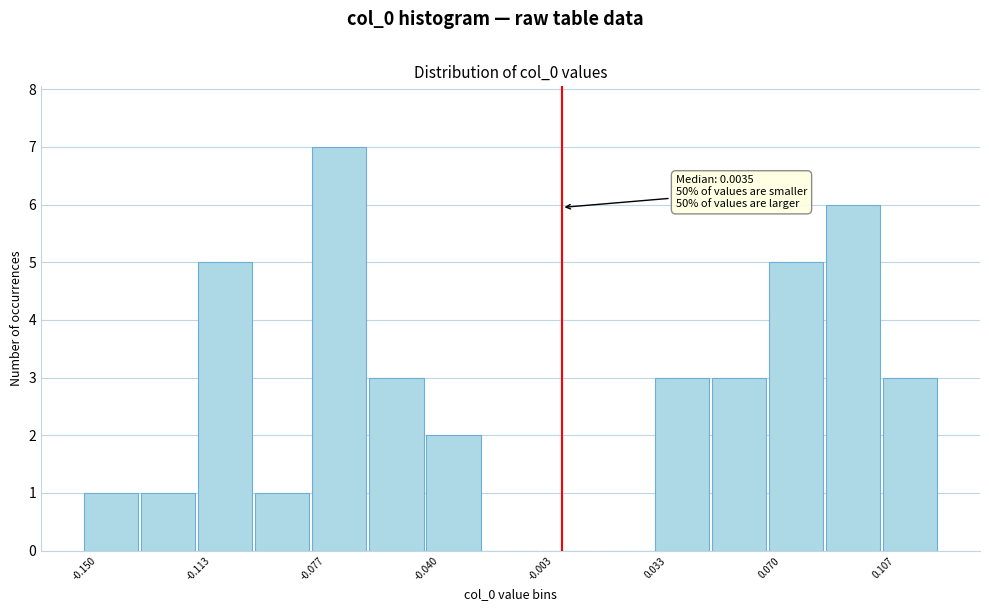

Around what value on the x-axis is the tallest bar? Give the approximate position of its centre, as read against the axis.

-0.070